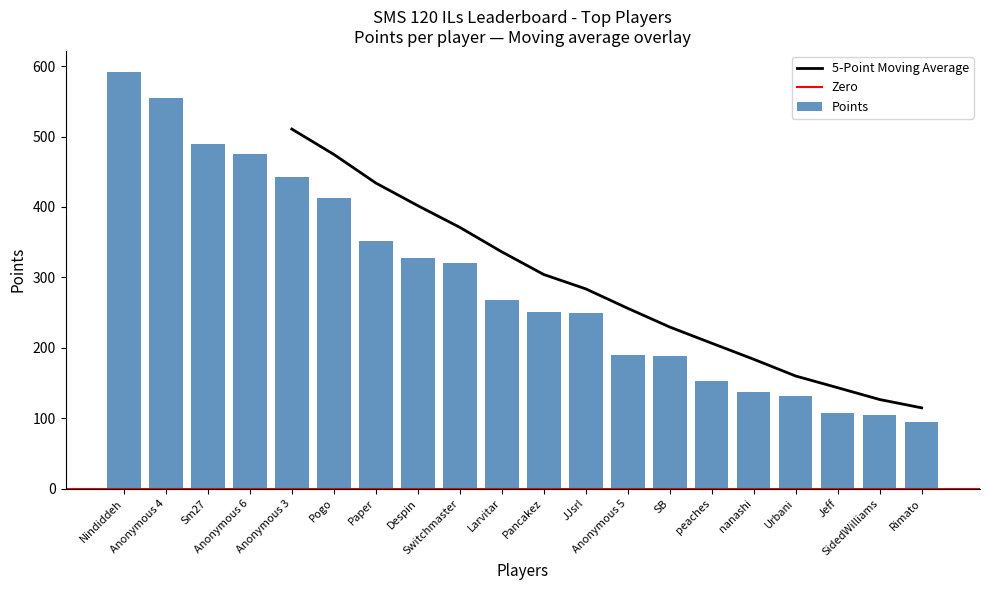

What is the difference between the maximum and second lowest values in the Points series?

488